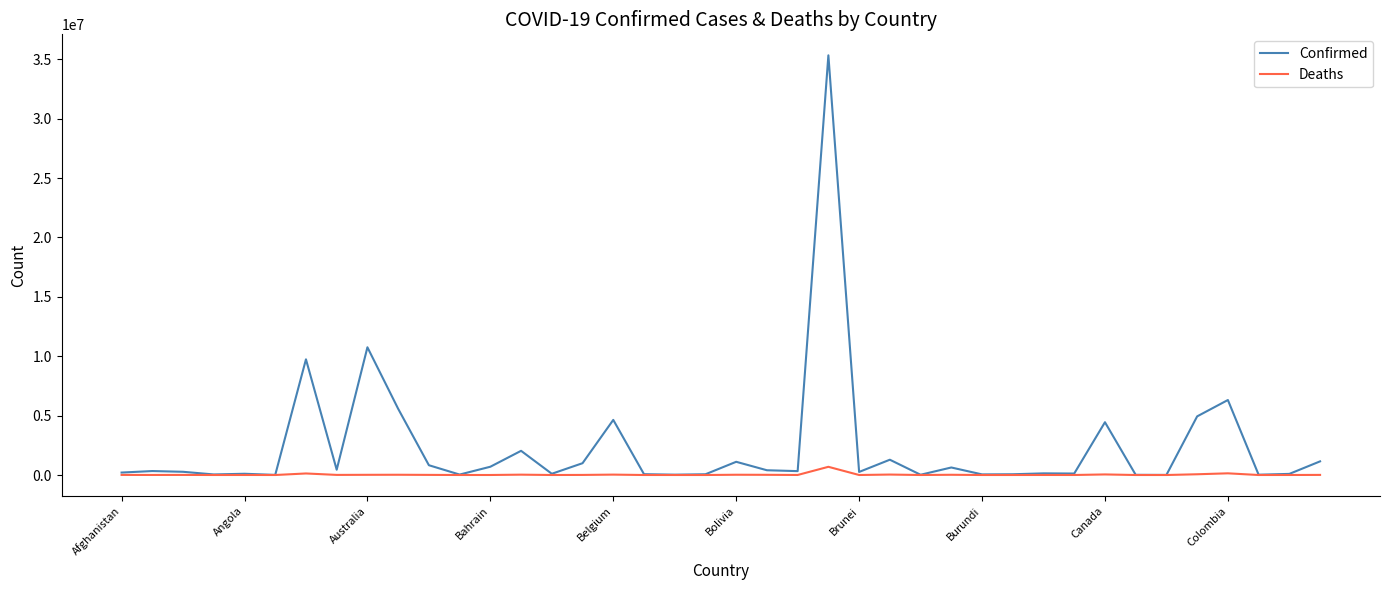

Which series has the largest total across all categories?

Confirmed